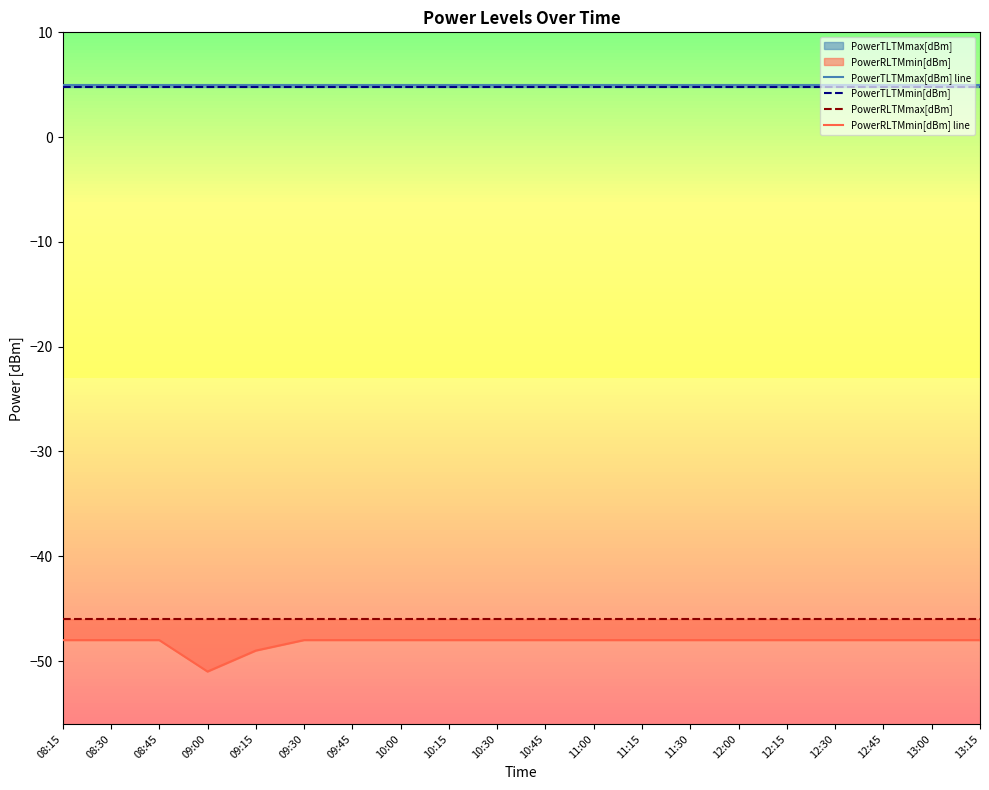

What is the total value across all series at 13:15?

-84.2